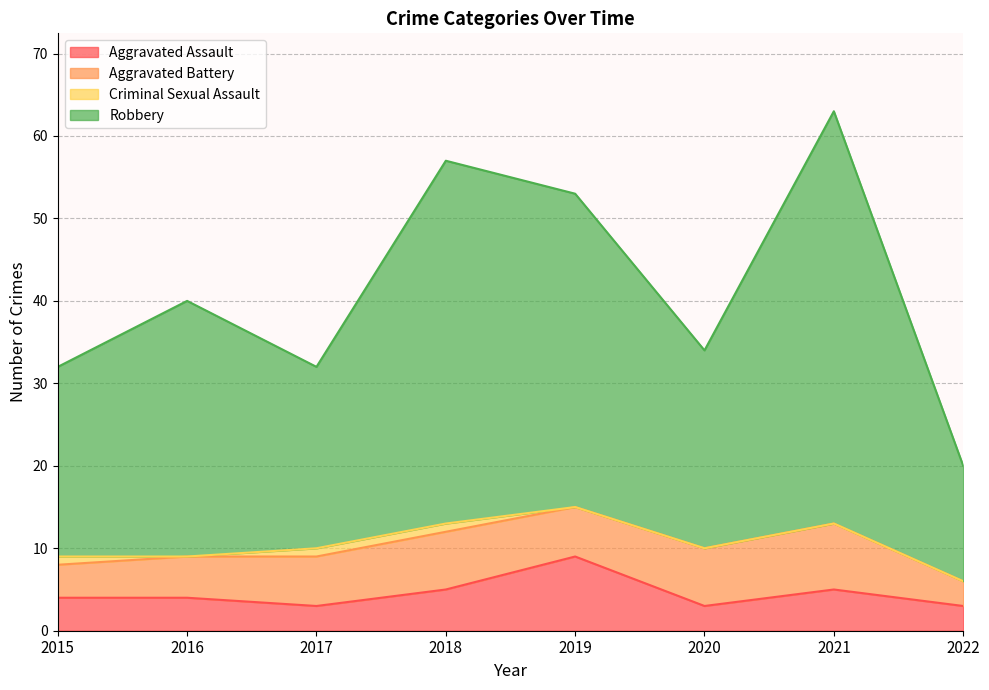

What is the minimum value shown in the chart?

3